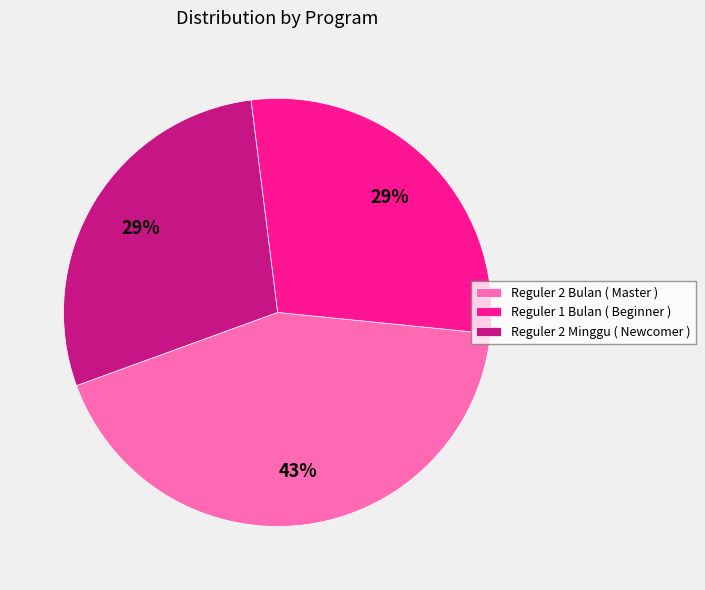

To the nearest percent, what is the average slice percentage?

33%